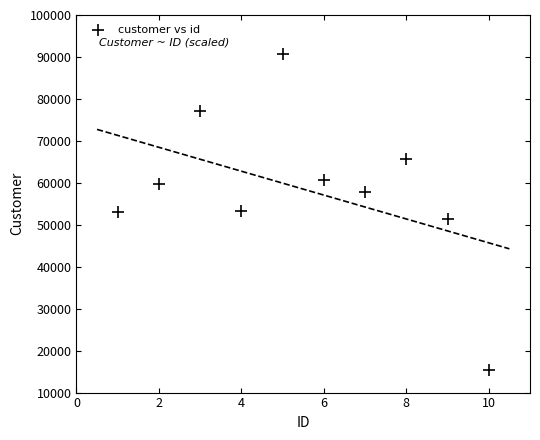

What is the average X value?

6